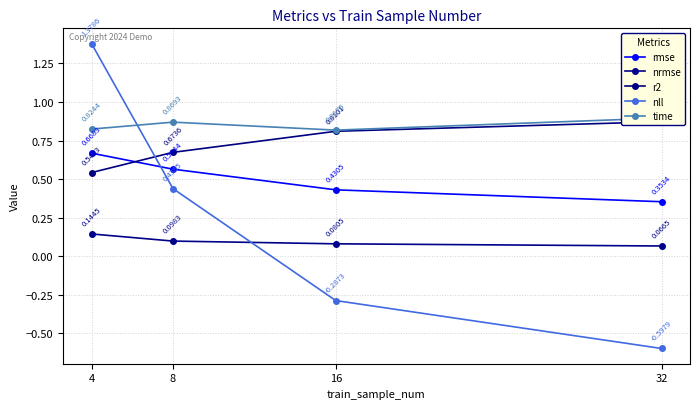

What are all the series names shown in the legend?

rmse, nrmse, r2, nll, time